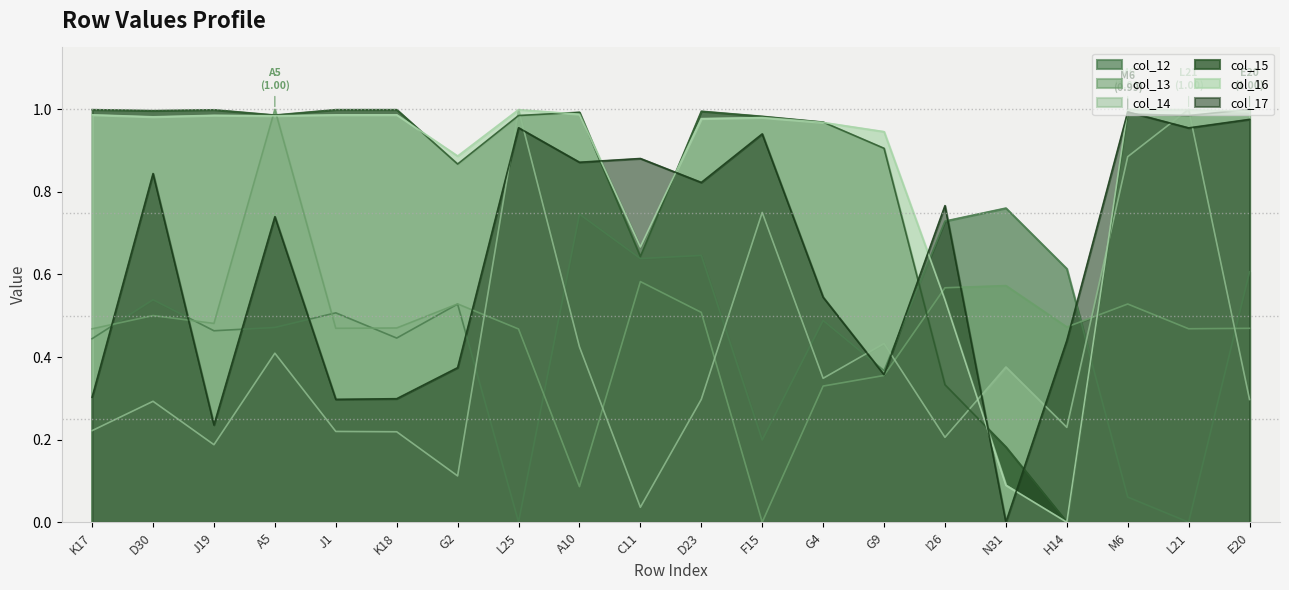

Where is col_13 nearest to the value 0?

F15